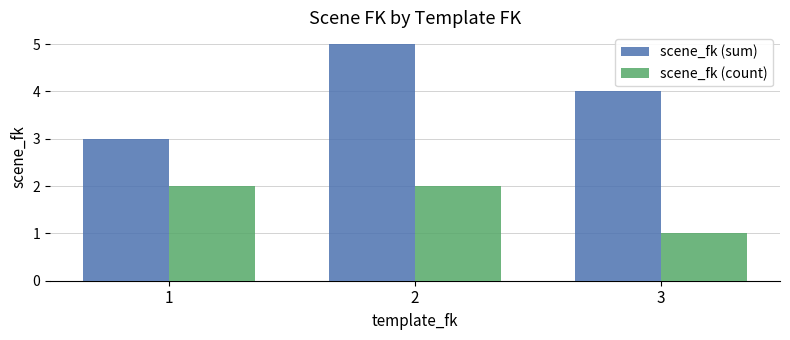

List the series in order of their overall mean, lowest first.

scene_fk (count), scene_fk (sum)